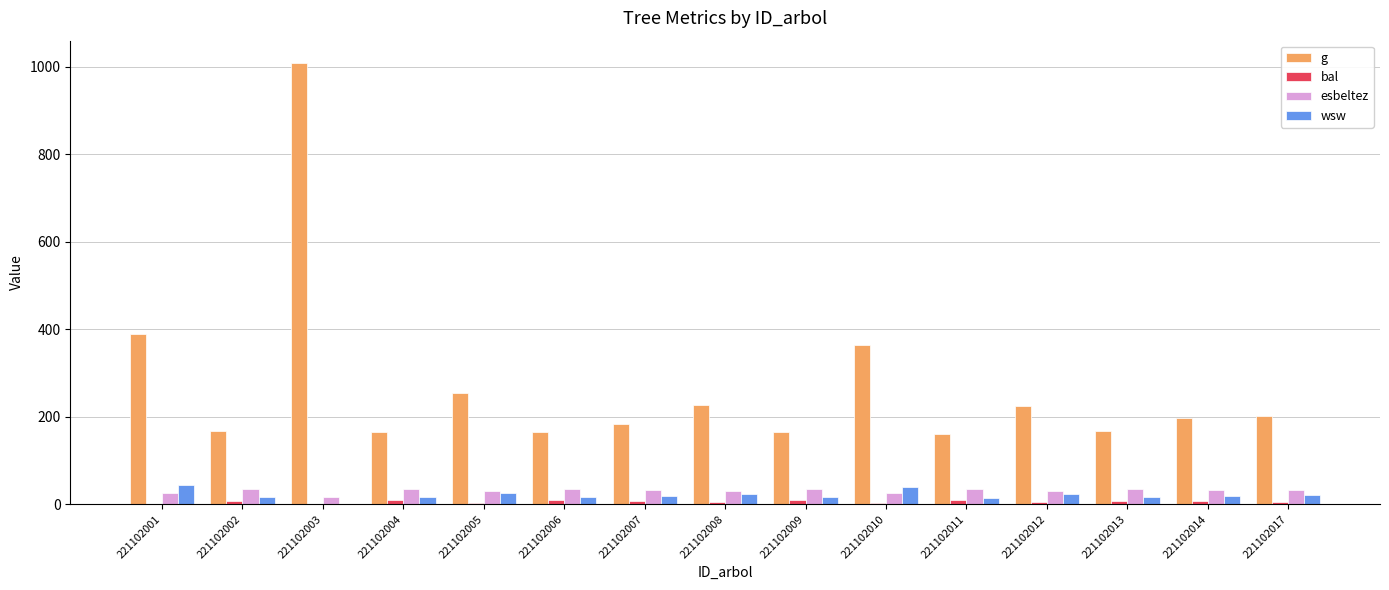

What is the sum of all g values?

4039.8